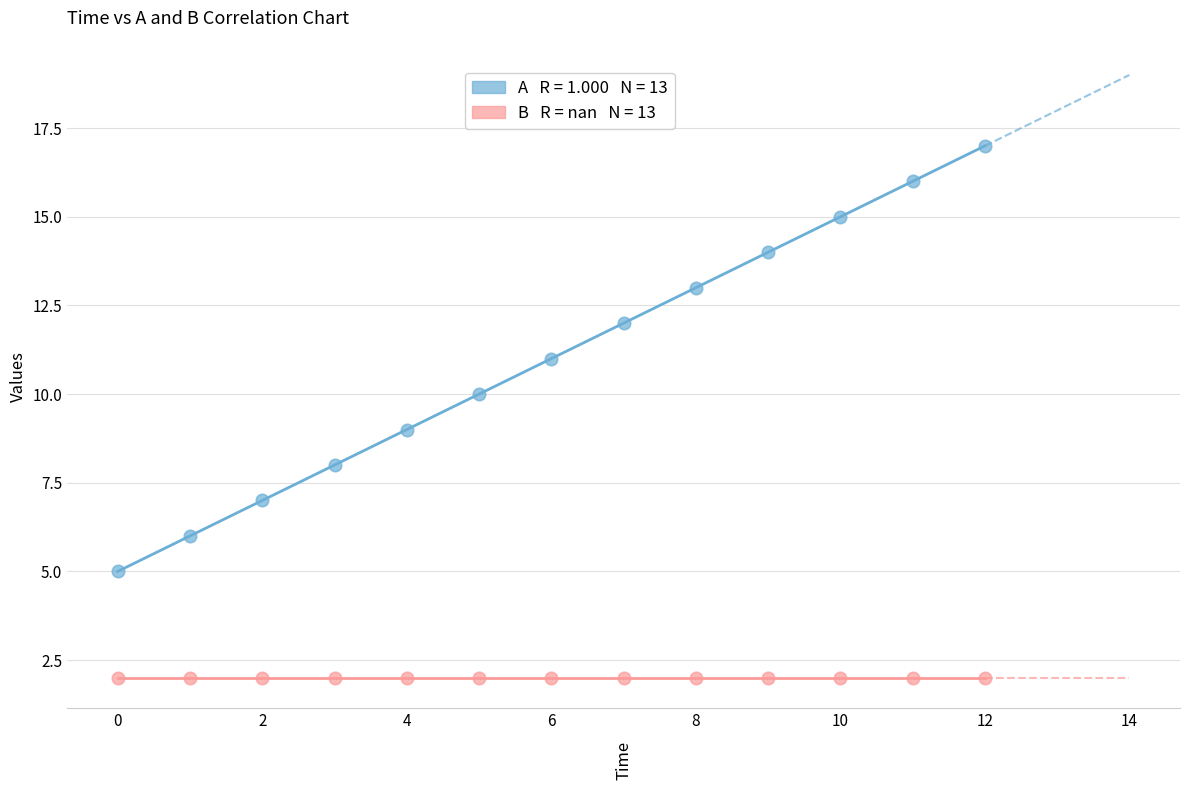

How many data points are displayed?

26